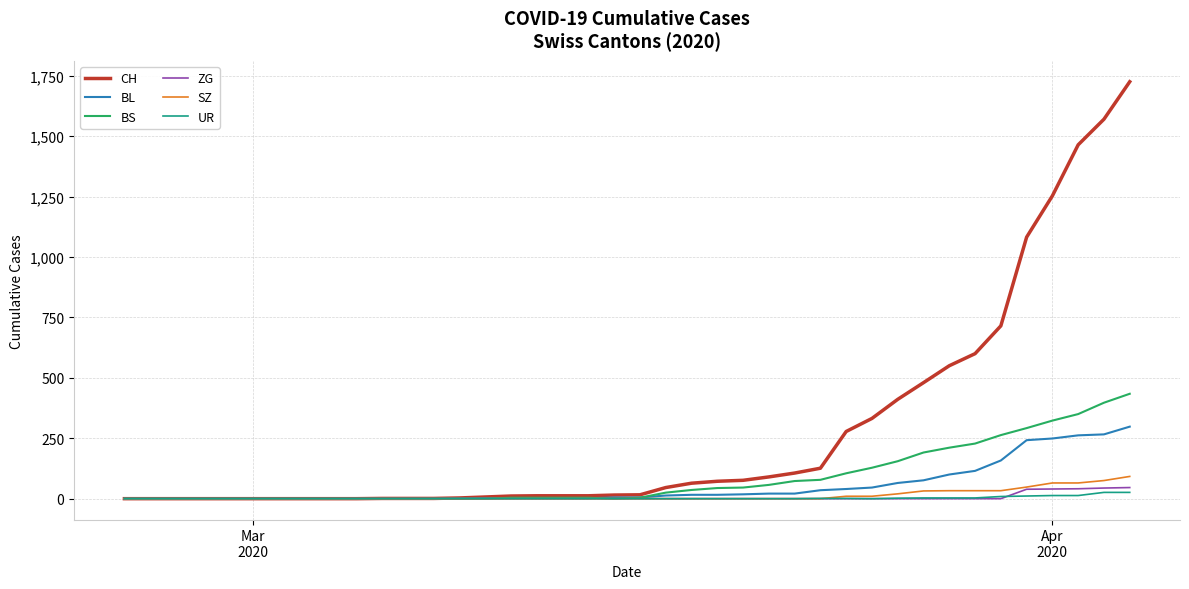

Which series has the largest range (max minus min)?

CH